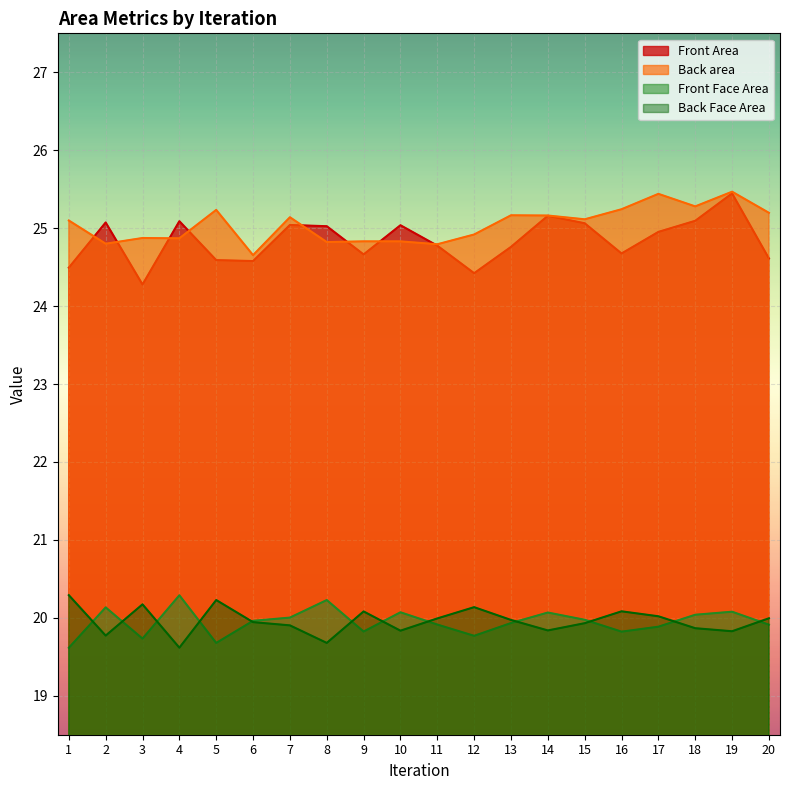

At how many categories does at least one series exceed 20?

20